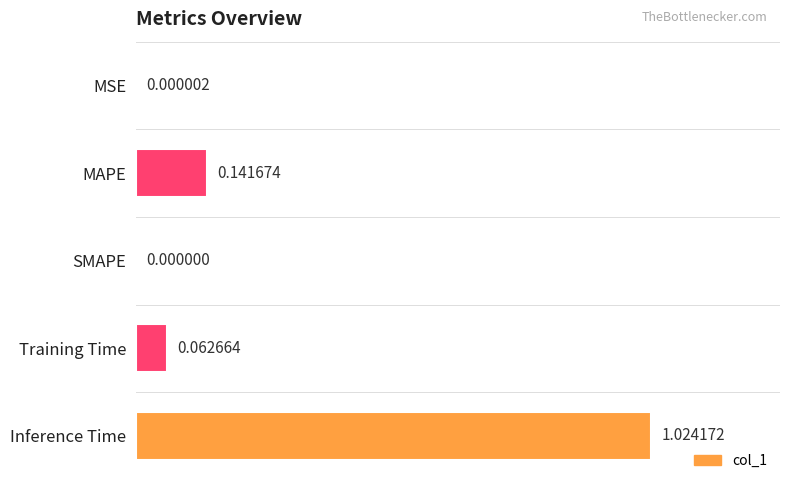

What is the sum of all values?

1.2